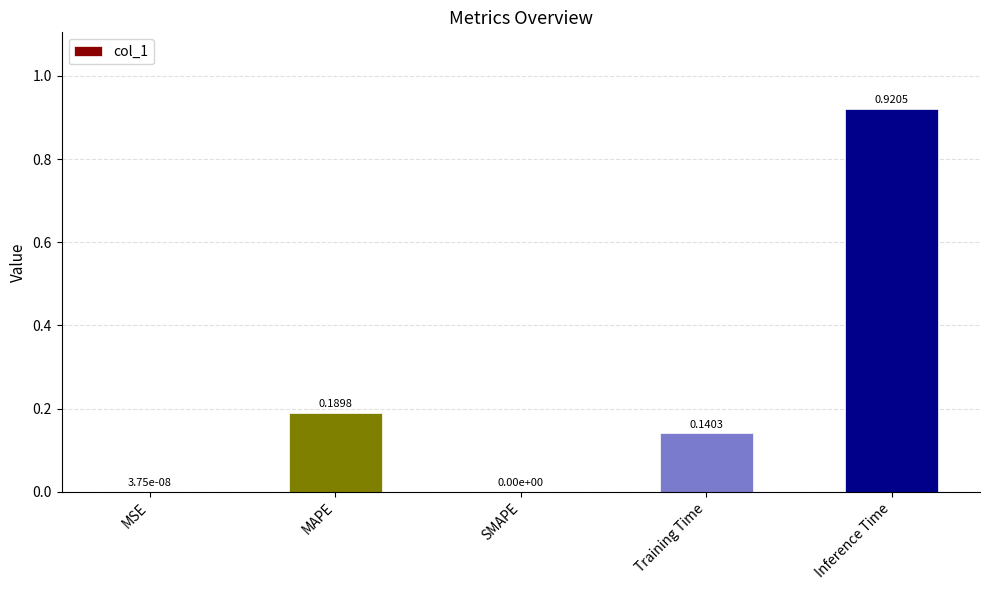

What is the change in value from MSE to Inference Time?

+0.9